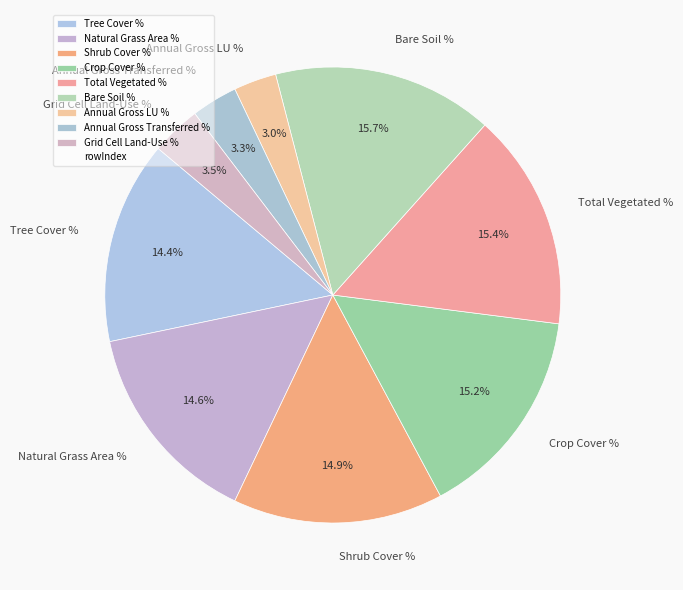

Is there any slice that represents more than half of the pie?

No